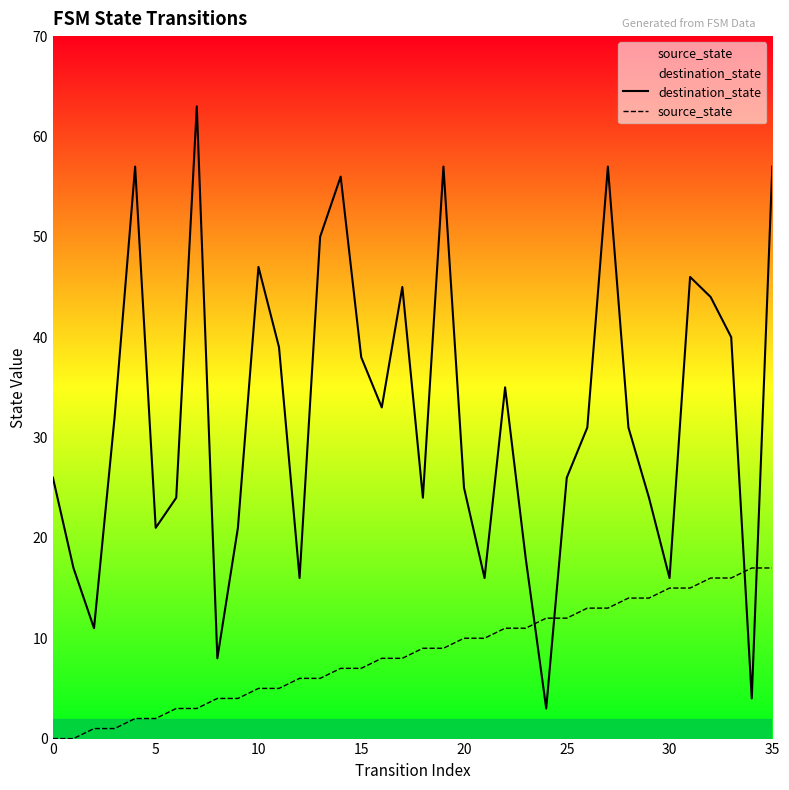

Reading left to right, list all the values displayed in this chart.

destination_state: 26	17	11	32	57	21	24	63	8	21	47	39	16	50	56	38	33	45	24	57	25	16	35	18	3	26	31	57	31	24	16	46	44	40	4	57
source_state: 0	0	1	1	2	2	3	3	4	4	5	5	6	6	7	7	8	8	9	9	10	10	11	11	12	12	13	13	14	14	15	15	16	16	17	17